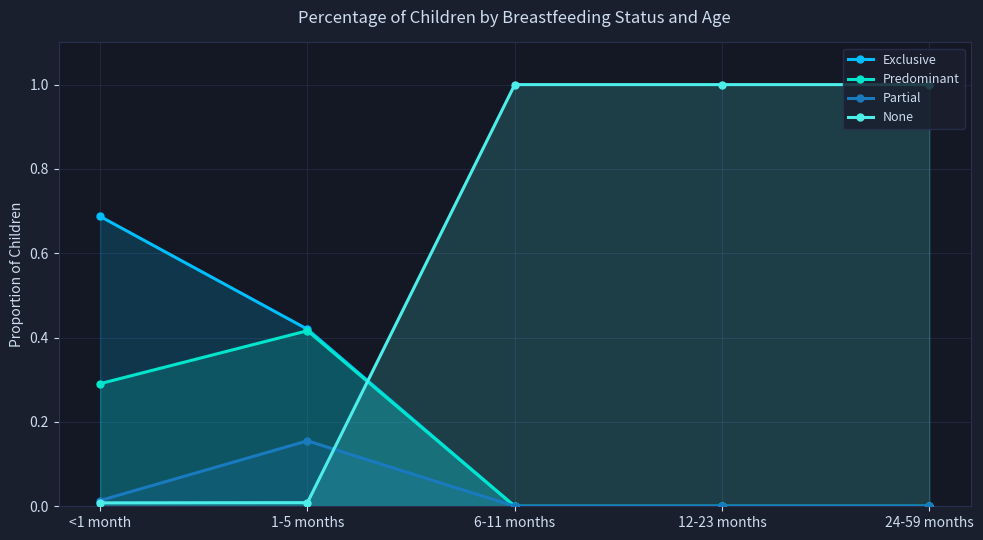

What are all the series names shown in the legend?

Exclusive, Predominant, Partial, None